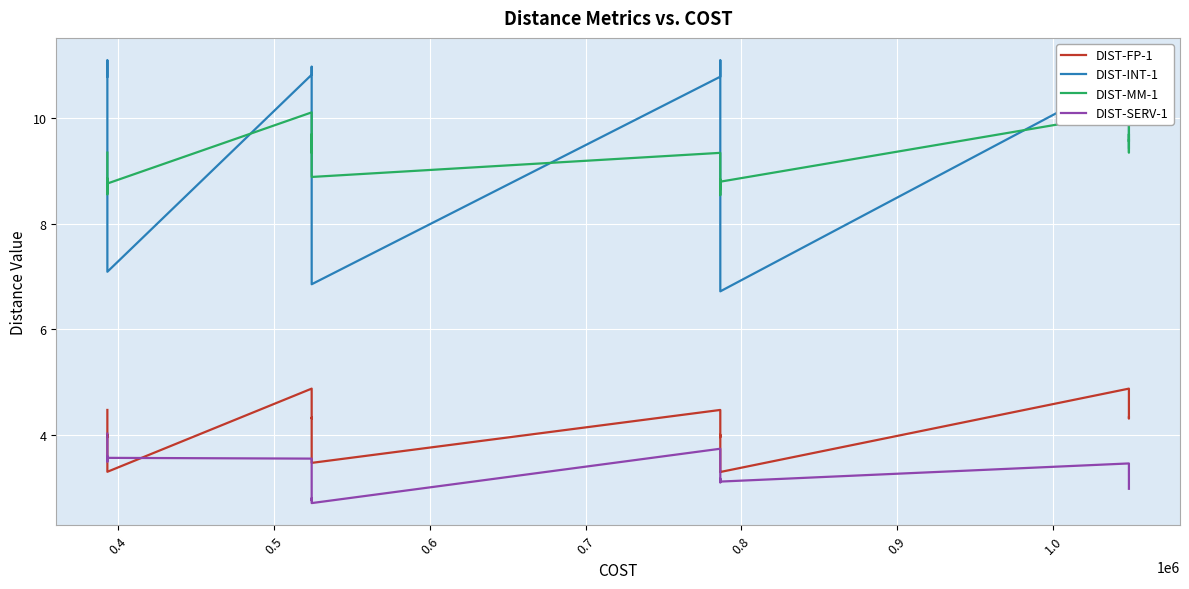

What is the maximum value for DIST-FP-1?

4.9